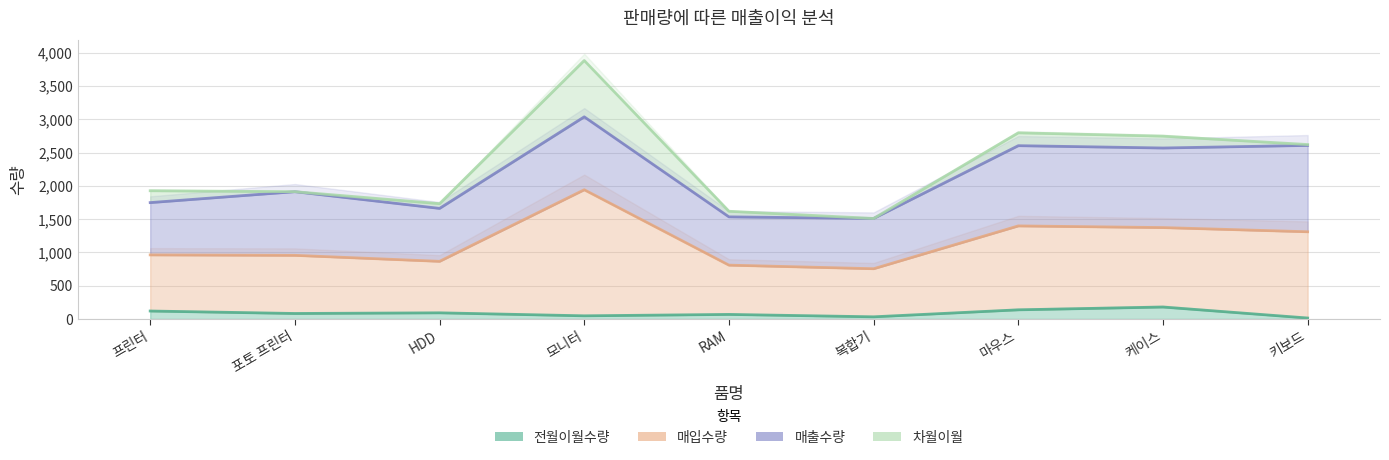

What is the difference between the maximum and minimum values in the 전월이월수량 series?

165